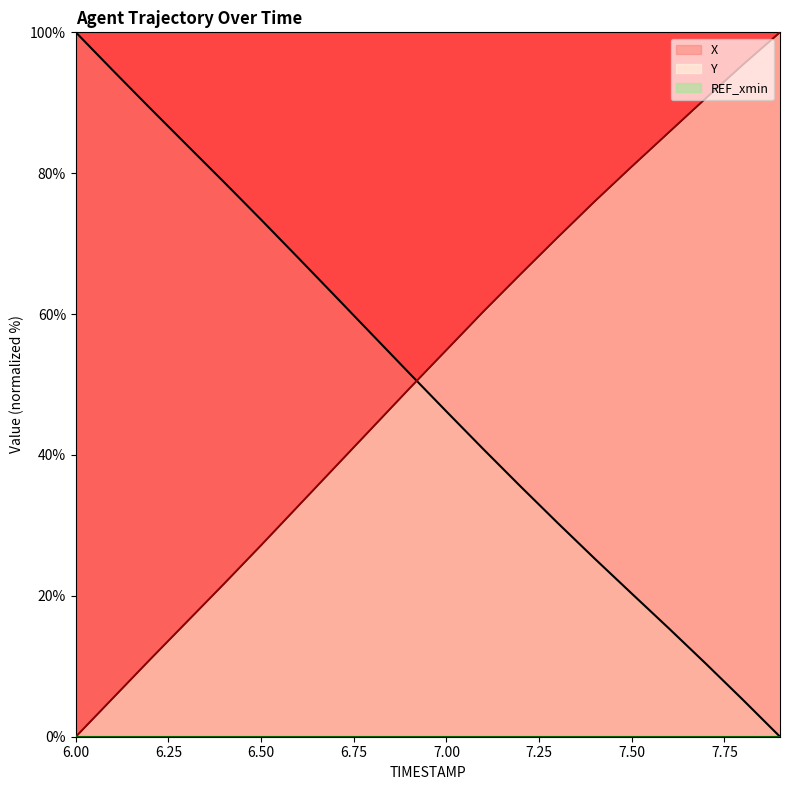

What is the label of the 20th point from the right?

6.0